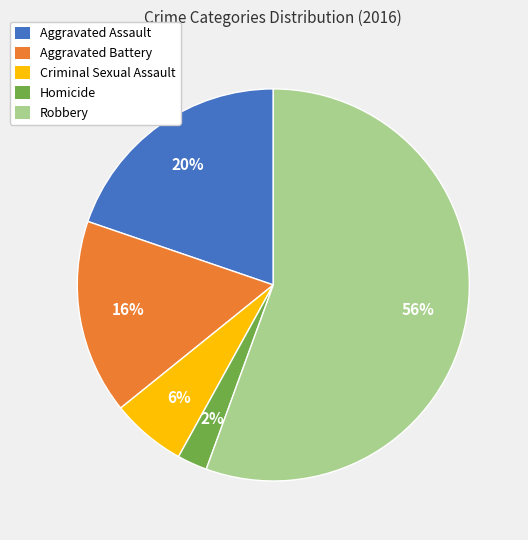

To the nearest percent, what is the average slice percentage?

20%